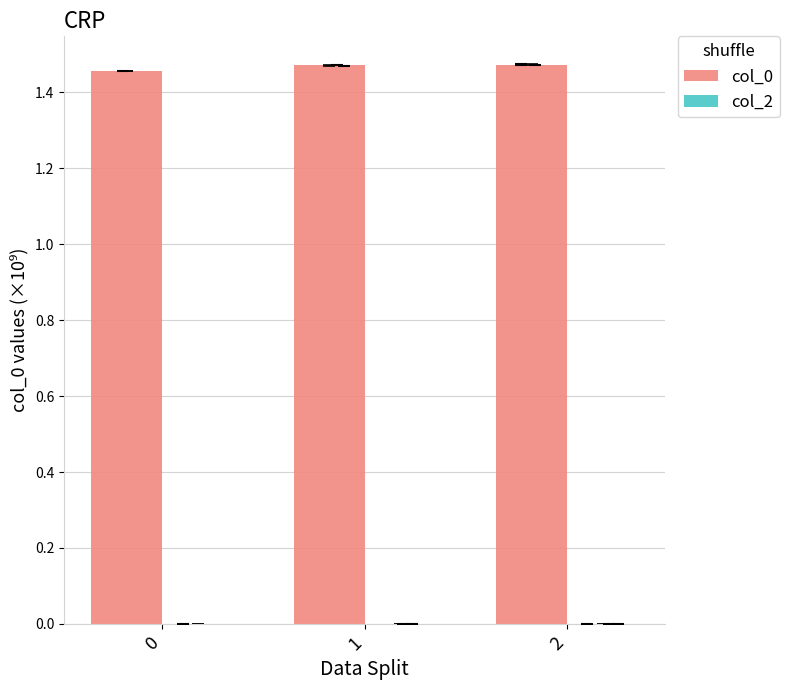

What is the sum of all col_0 values?

4.4